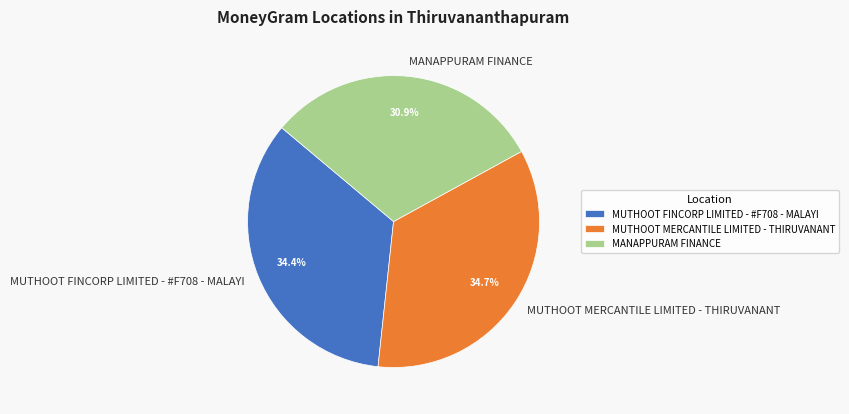

Do MUTHOOT FINCORP LIMITED - #F708 - MALAYI and MUTHOOT MERCANTILE LIMITED - THIRUVANANT together represent more than half of the pie?

Yes